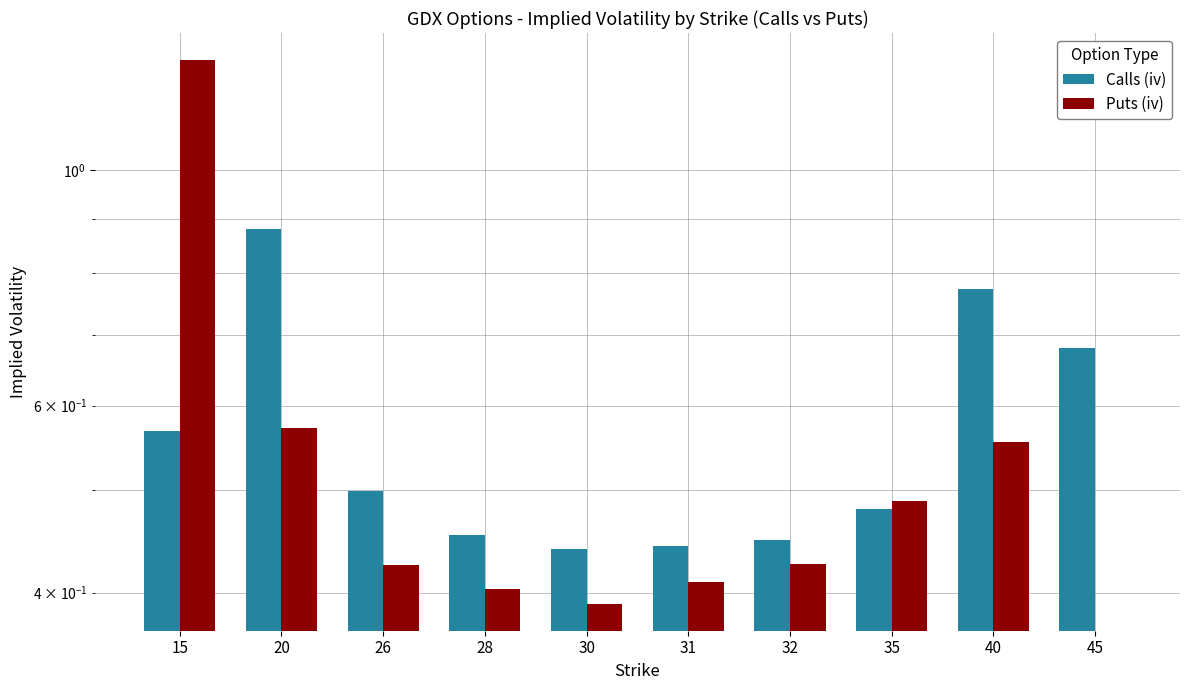

Between 20 and 31, which is larger?

20